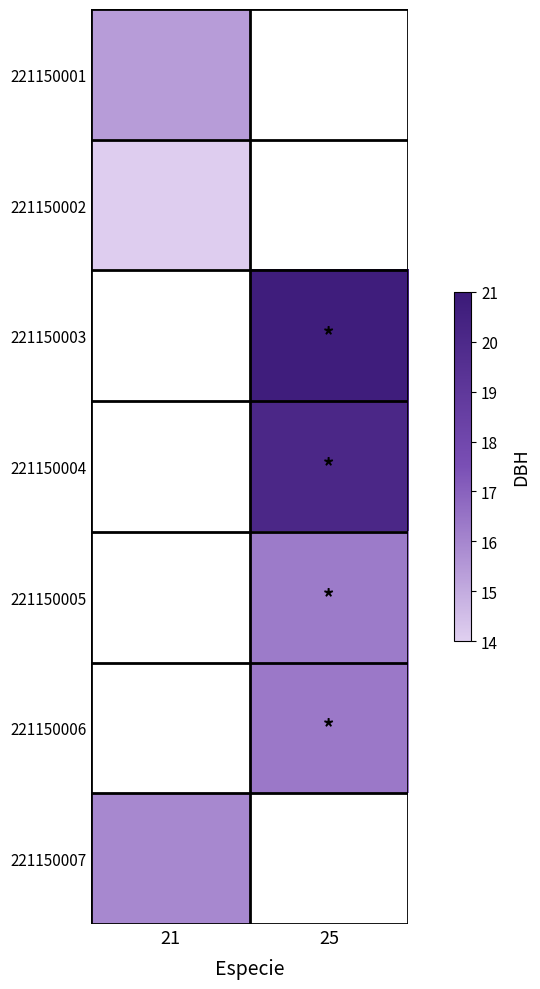

What is the smallest value displayed?

14.1